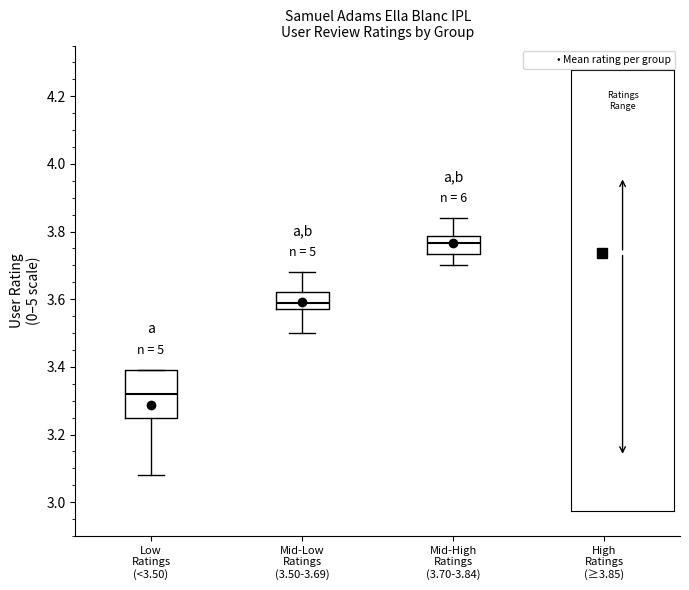

Which box is the tallest, from its lower edge to its upper edge?

Low Ratings (<3.50)